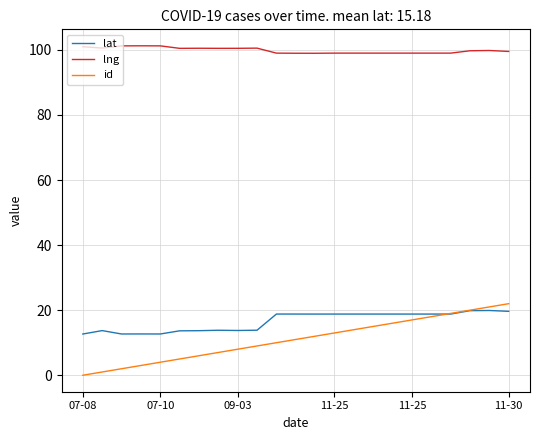

What is the maximum value for id?

22.0